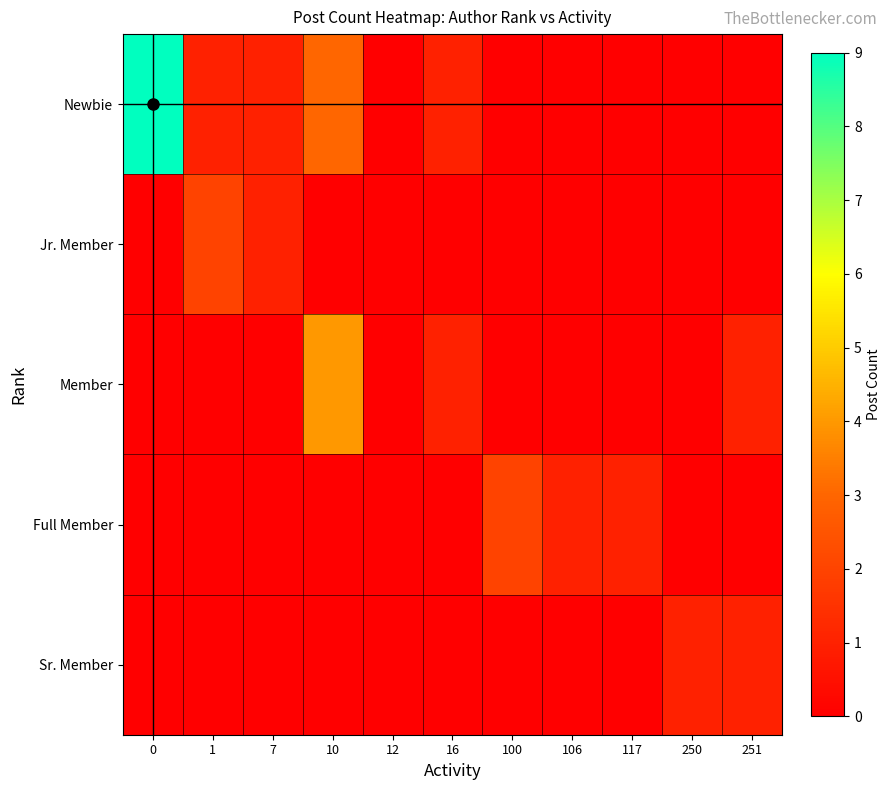

Which series has the widest spread of values?

row_0